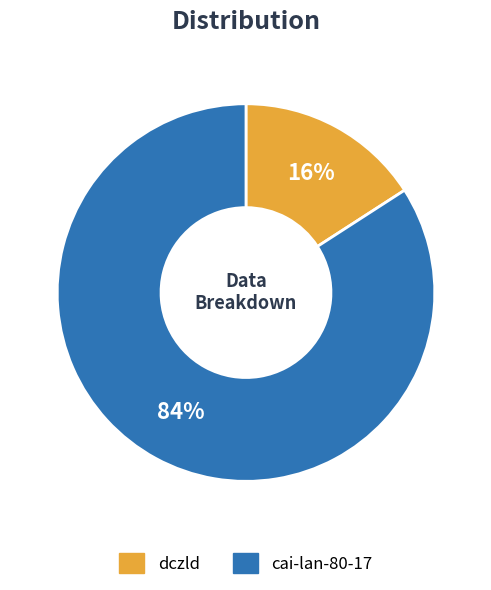

Count the number of slices in the pie.

2